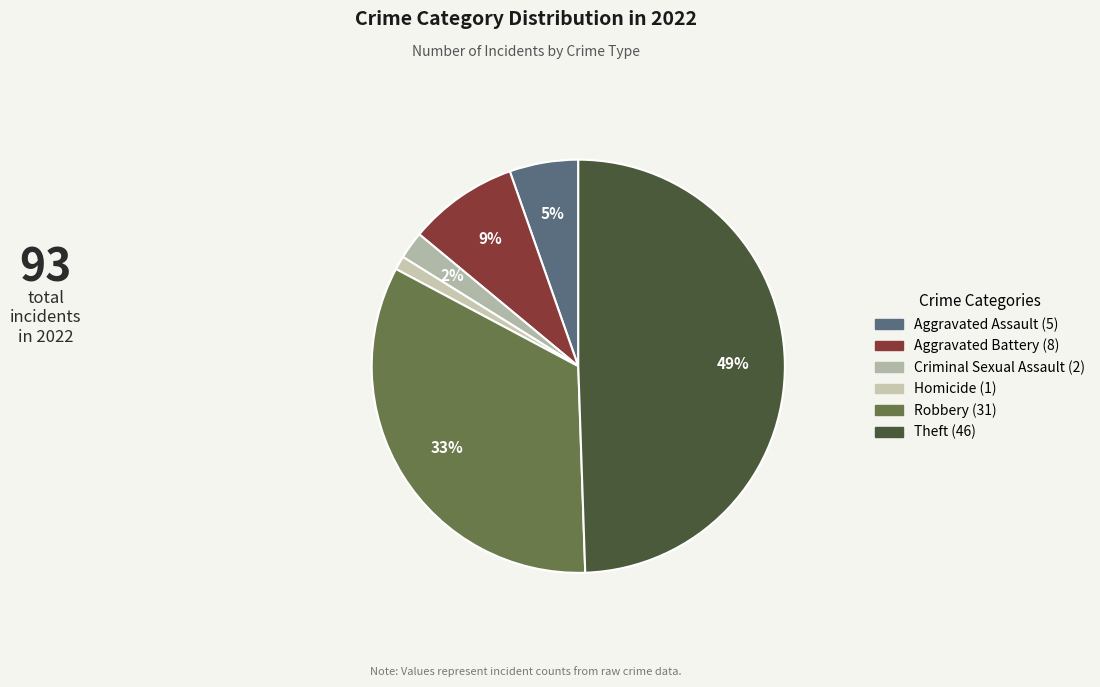

Is there any slice that represents more than half of the pie?

No